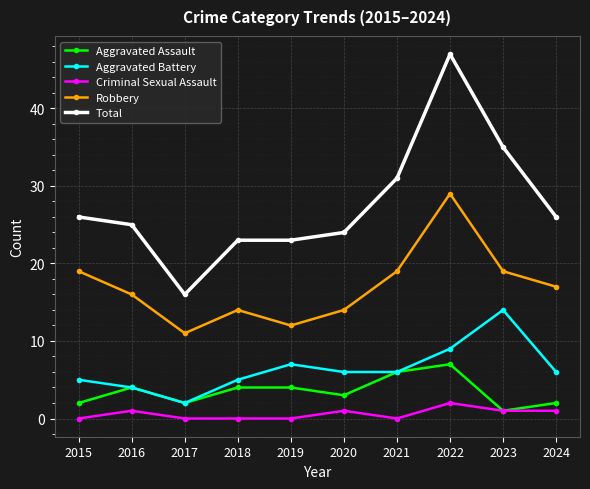

What are all the series names shown in the legend?

Aggravated Assault, Aggravated Battery, Criminal Sexual Assault, Robbery, Total